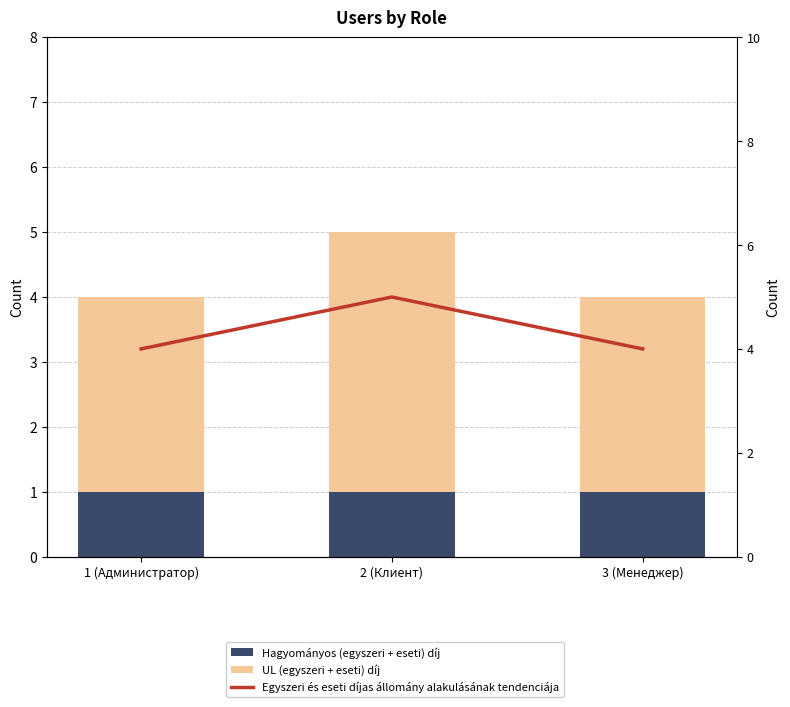

Reading right to left, extract all data points from this chart.

Hagyományos (egyszeri + eseti) díj: 3 (Менеджер)=1	2 (Клиент)=1	1 (Администратор)=1
UL (egyszeri + eseti) díj: 3 (Менеджер)=3	2 (Клиент)=4	1 (Администратор)=3
Egyszeri és eseti díjas állomány alakulásának tendenciája: 3 (Менеджер)=4	2 (Клиент)=5	1 (Администратор)=4